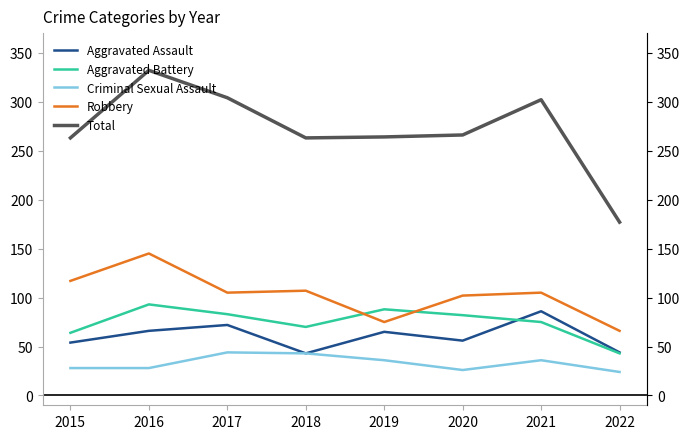

What is the sum of the Criminal Sexual Assault values at 2017 and 2022?

68